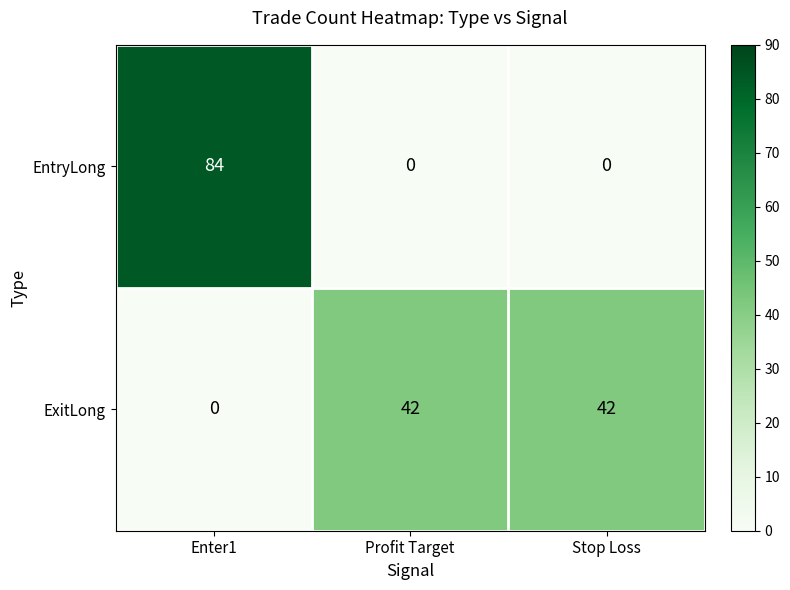

At which category is the sum across all series the highest?

Enter1